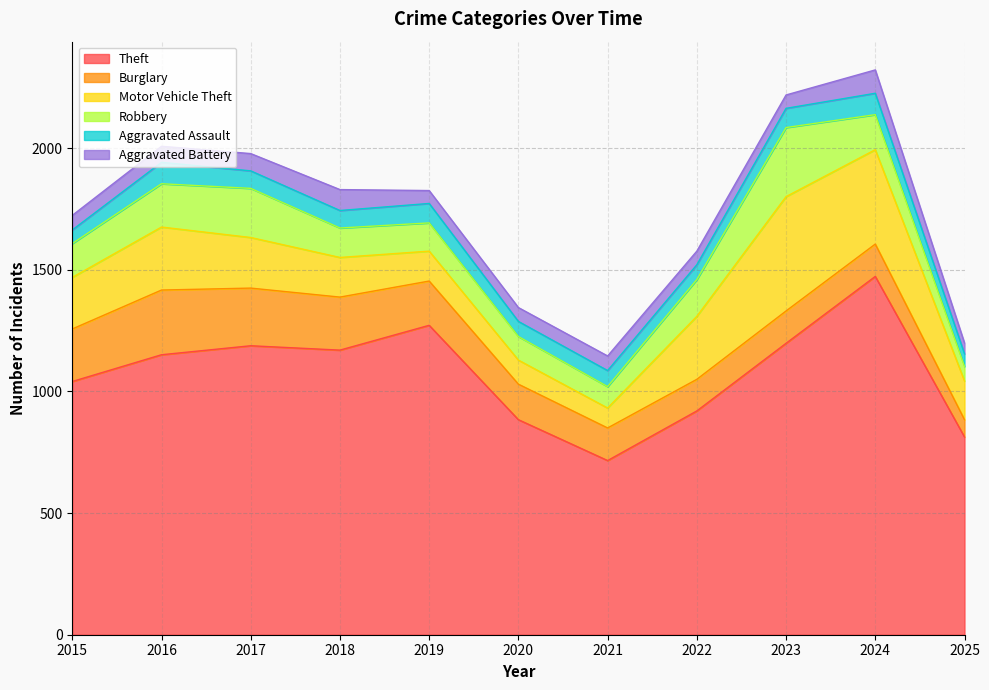

What is the difference between the Robbery values at 2018 and 2022?

30